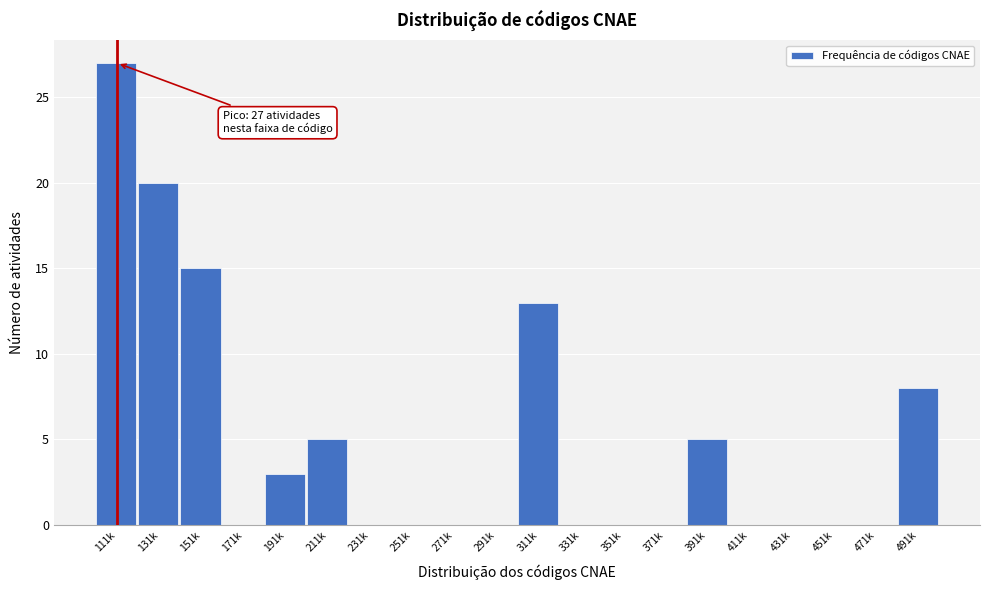

Reading left to right, extract all data points from this chart.

111k=27	131k=20	151k=15	171k=0	191k=3	211k=5	231k=0	251k=0	271k=0	291k=0	311k=13	331k=0	351k=0	371k=0	391k=5	411k=0	431k=0	451k=0	471k=0	491k=8